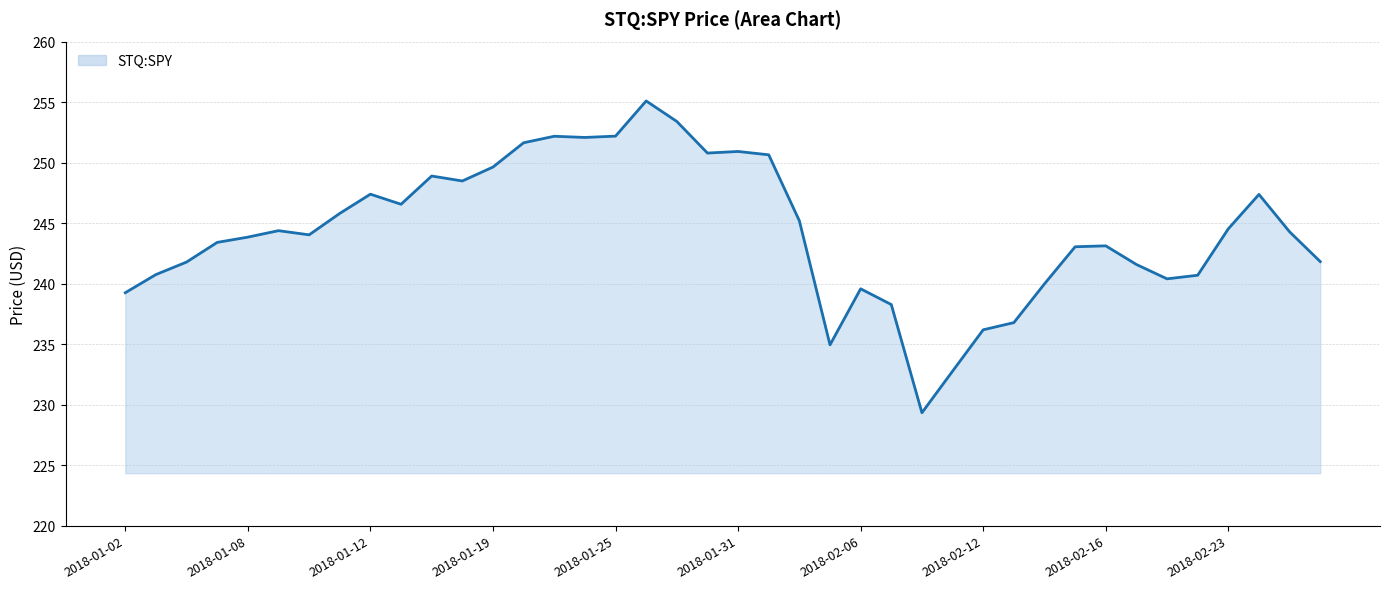

What is the difference between the maximum and minimum values?

25.8